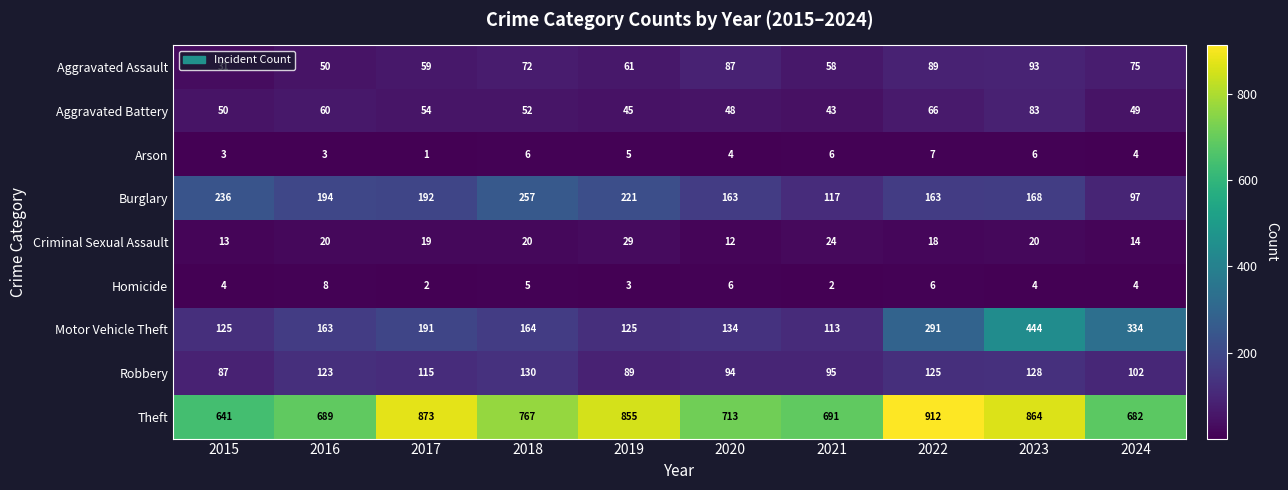

Which series has the largest total across all categories?

Theft